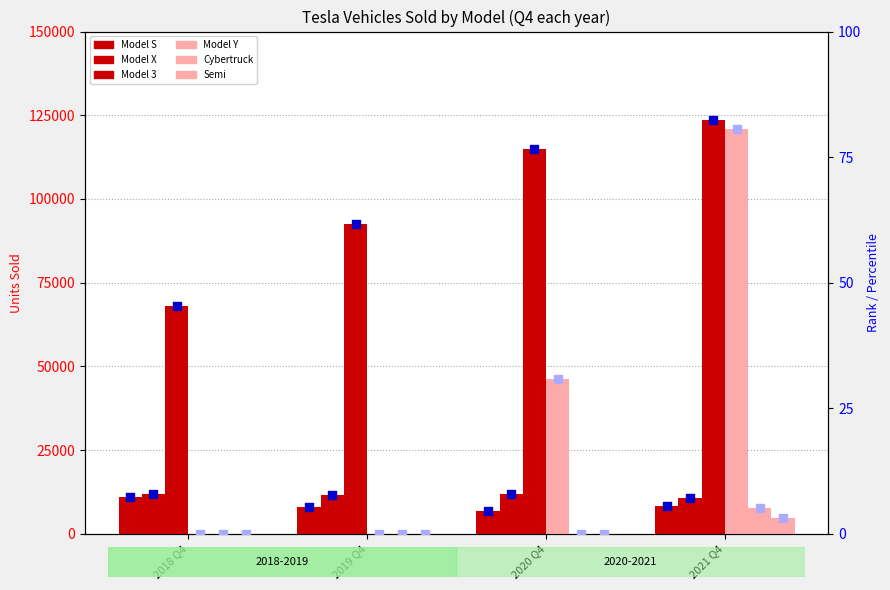

What are all the series names shown in the legend?

Model S, Model X, Model 3, Model Y, Cybertruck, Semi